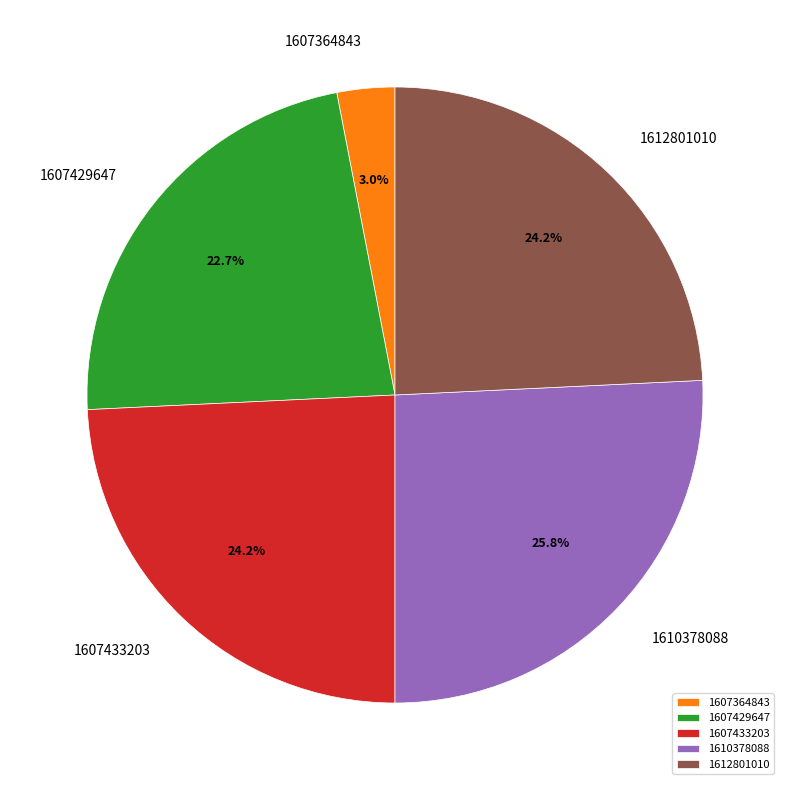

To the nearest percent, what portion does 1607364843 represent?

3%